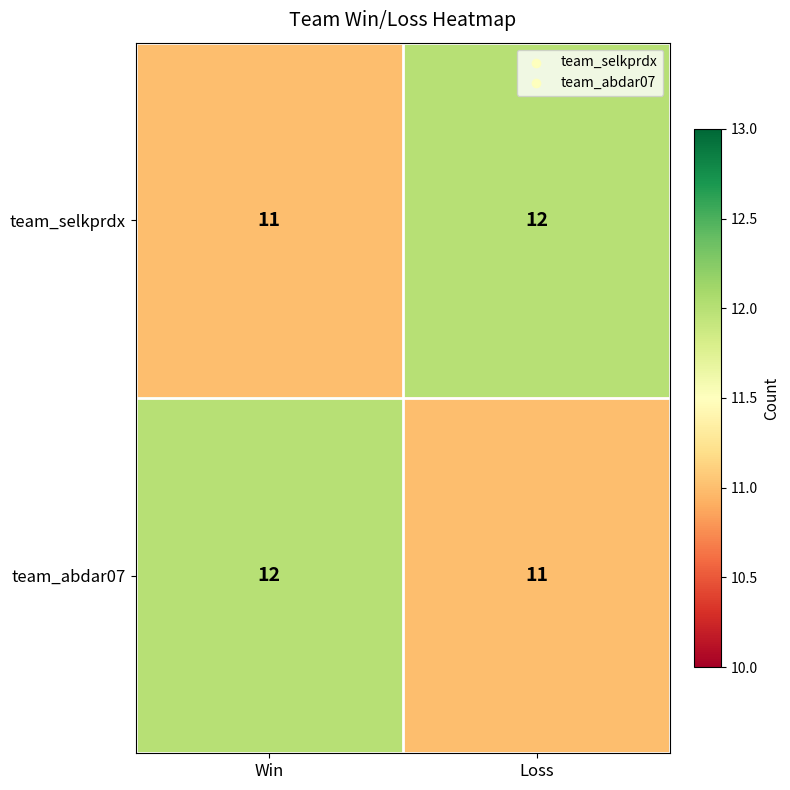

Reading left to right, what are all the values shown in this chart?

team_selkprdx: 11	12
team_abdar07: 12	11